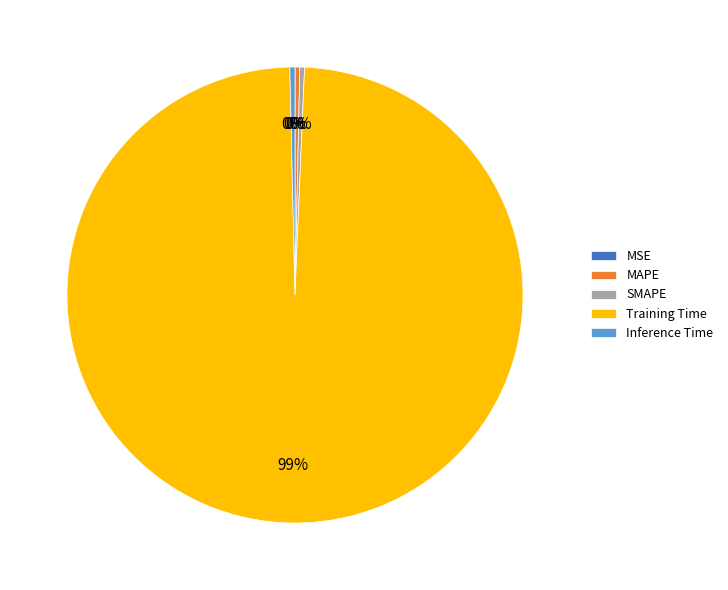

Which category has the biggest portion of the pie?

Training Time